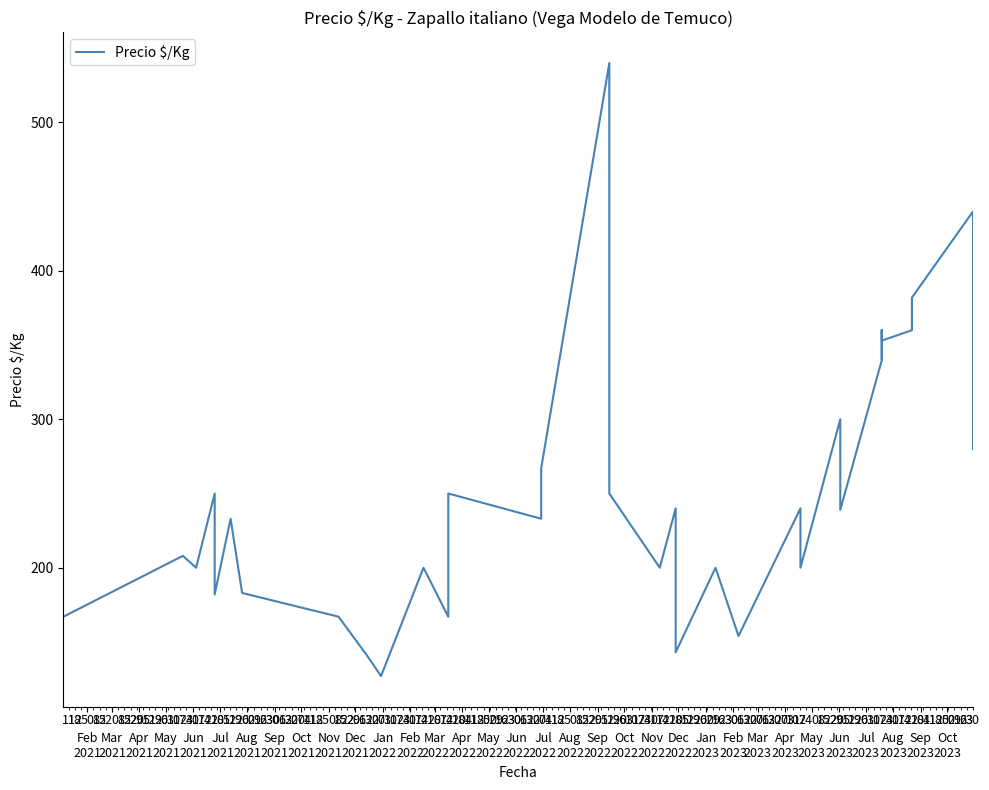

What is the difference between the values at Feb
2021 and Aug
2021?

16